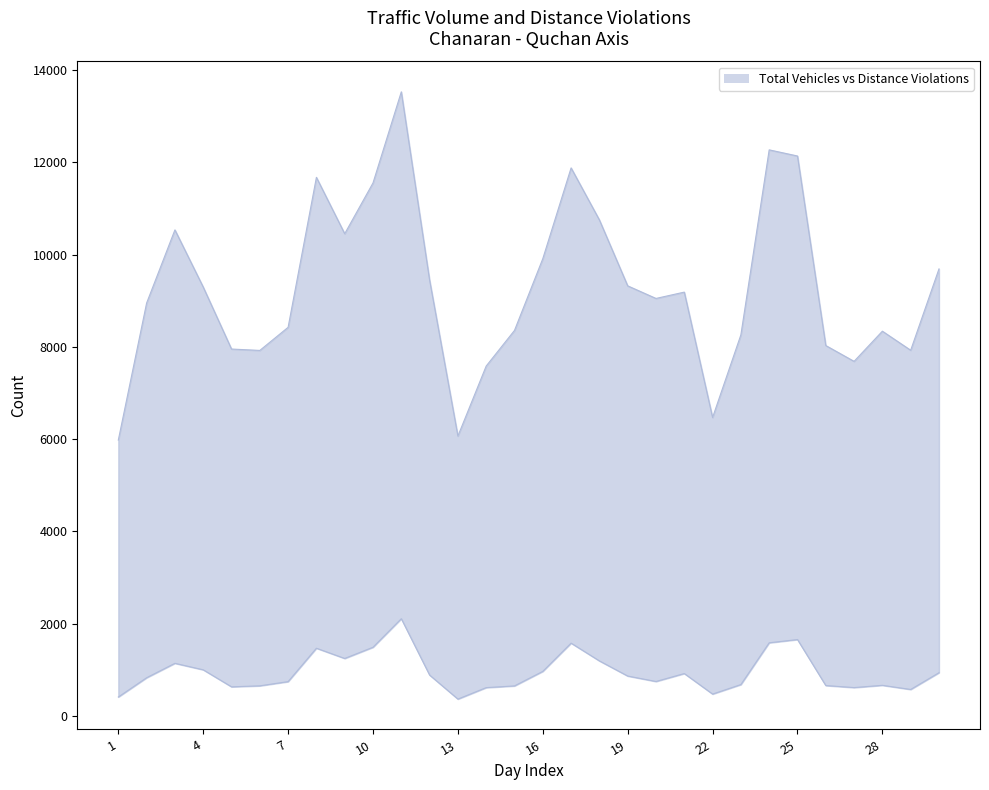

Reading left to right, extract all data points from this chart.

تعداد کل وسیله نقلیه: 1=5979	2=8950	3=10536	4=9297	5=7953	6=7923	7=8424	8=11675	9=10453	10=11554	11=13529	12=9447	13=6067	14=7585	15=8357	16=9912	17=11880	18=10752	19=9323	20=9050	21=9187	22=6469	23=8261	24=12271	25=12138	26=8029	27=7686	28=8340	29=7927	30=9690
تعداد تخلف فاصله غیر مجاز: 1=409	2=827	3=1140	4=999	5=630	6=652	7=743	8=1467	9=1245	10=1488	11=2107	12=885	13=364	14=613	15=650	16=965	17=1577	18=1192	19=864	20=746	21=918	22=473	23=679	24=1585	25=1655	26=658	27=614	28=663	29=573	30=936